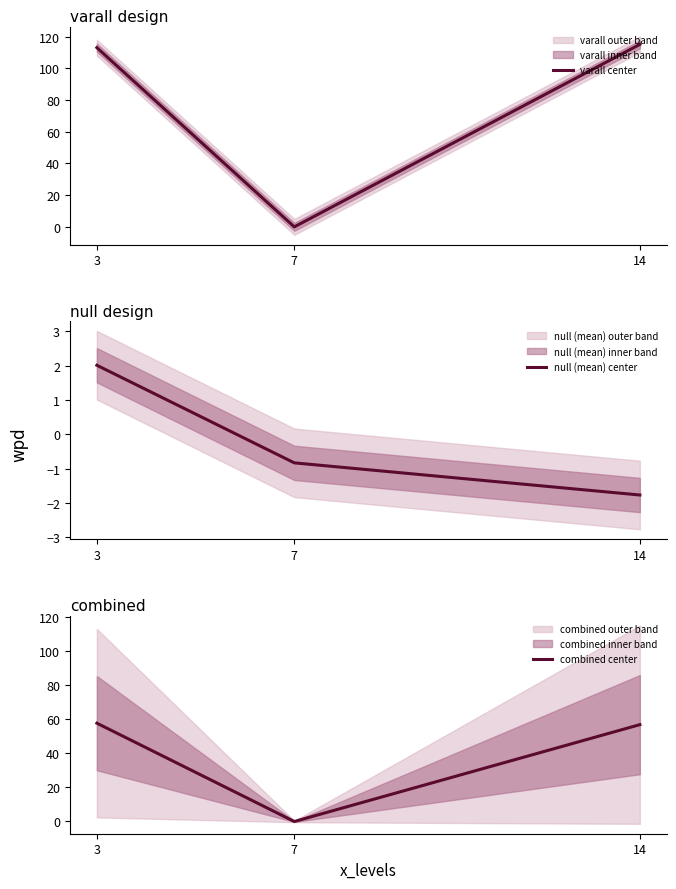

How many lines are shown in the chart?

3